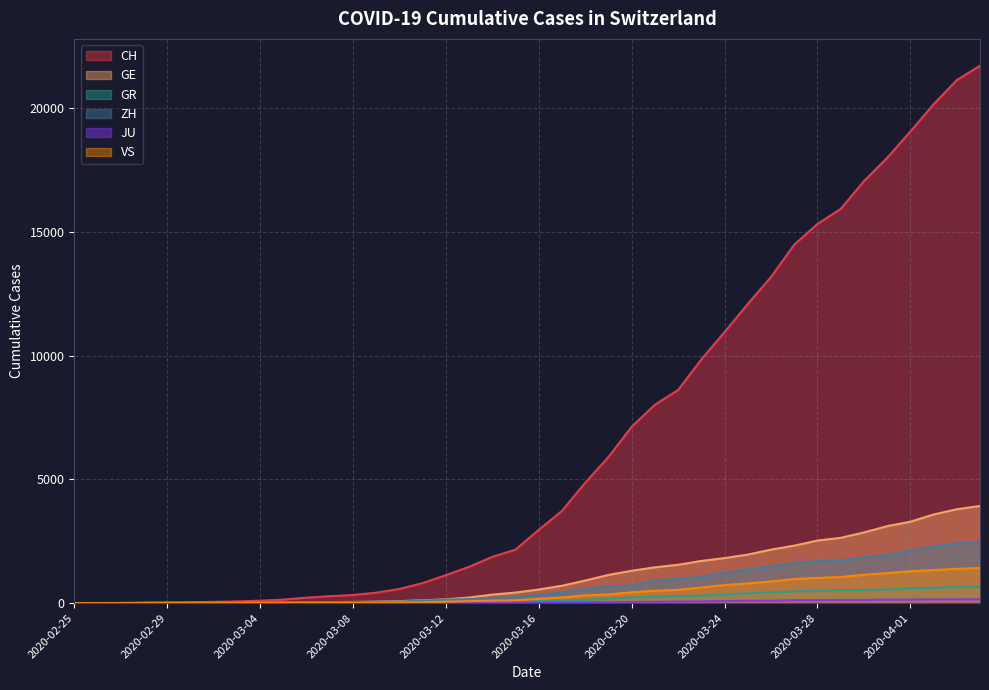

Is it true that GE equals 2322 at 2020-03-27?

True